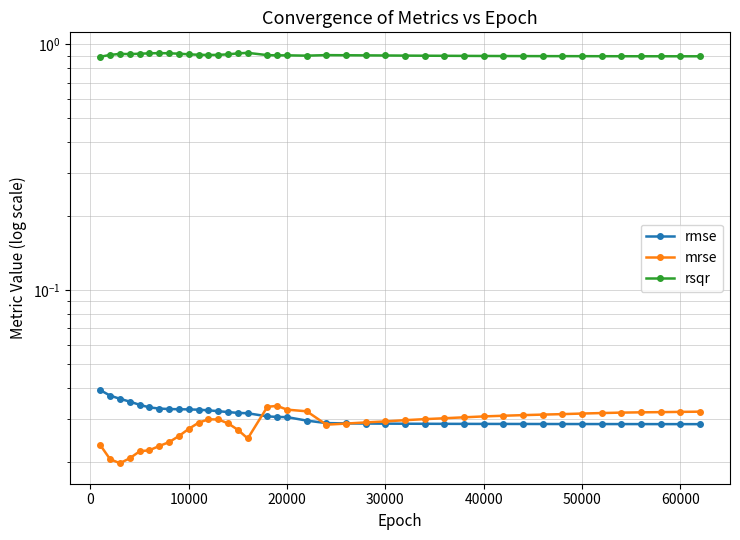

Is the value of rmse at 19 greater than the value of rsqr at 13?

No